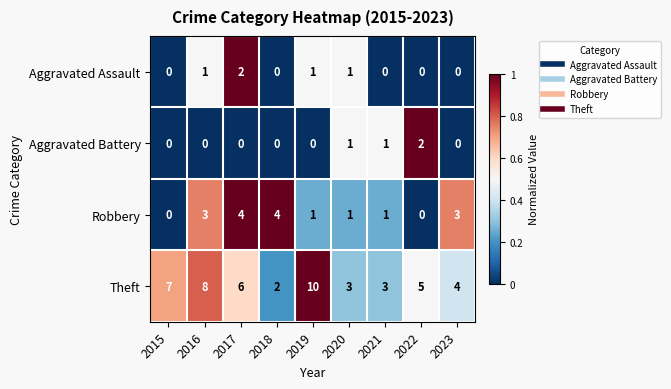

Which series has the widest spread of values?

Theft